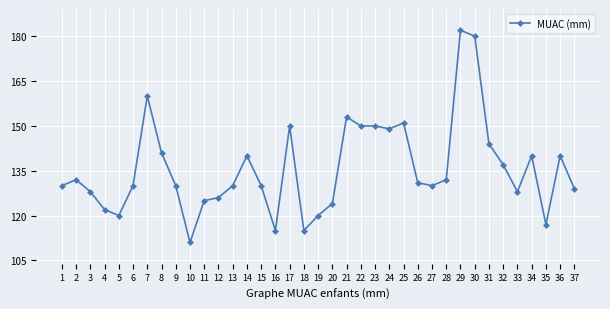

Reading right to left, transcribe all the data shown in this chart.

129	140	117	140	128	137	144	180	182	132	130	131	151	149	150	150	153	124	120	115	150	115	130	140	130	126	125	111	130	141	160	130	120	122	128	132	130